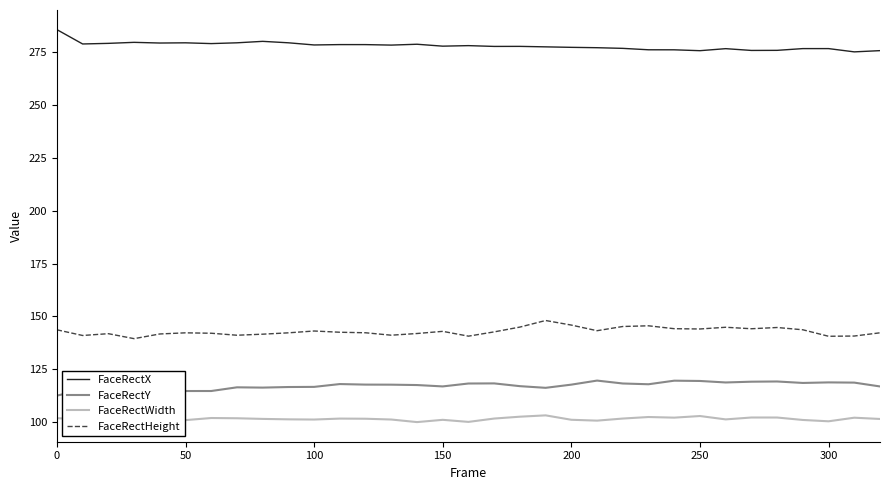

What is the smallest value displayed?

99.9